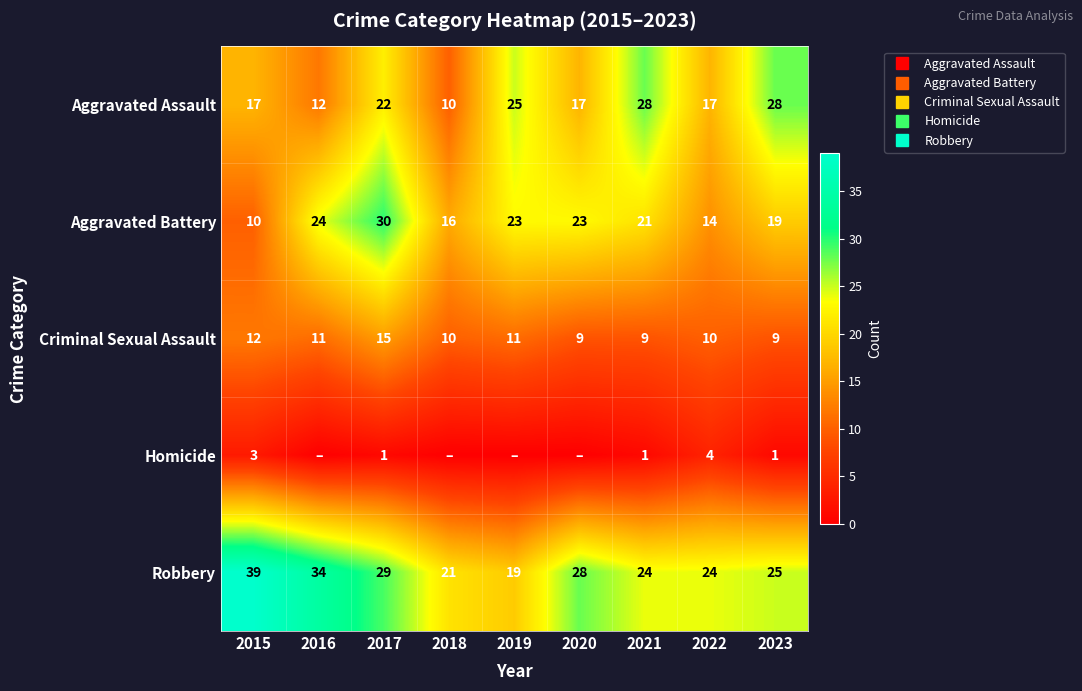

How many data points in Homicide are above 1?

2